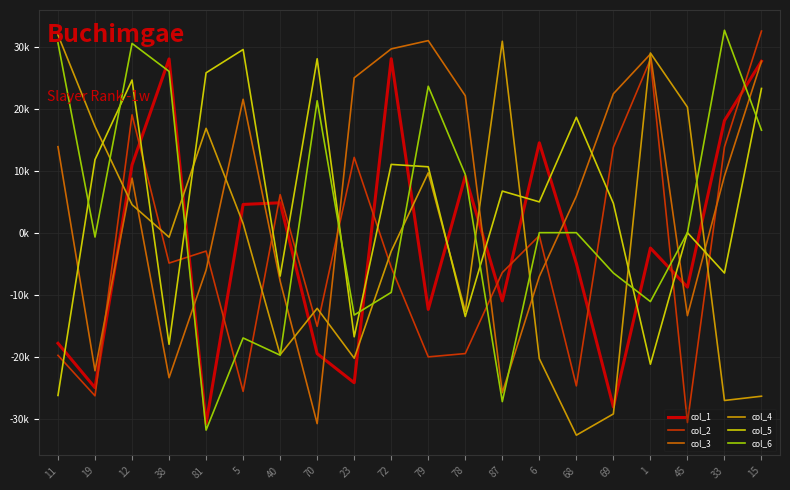

Is it true that col_4 equals 3955 at 81?

False